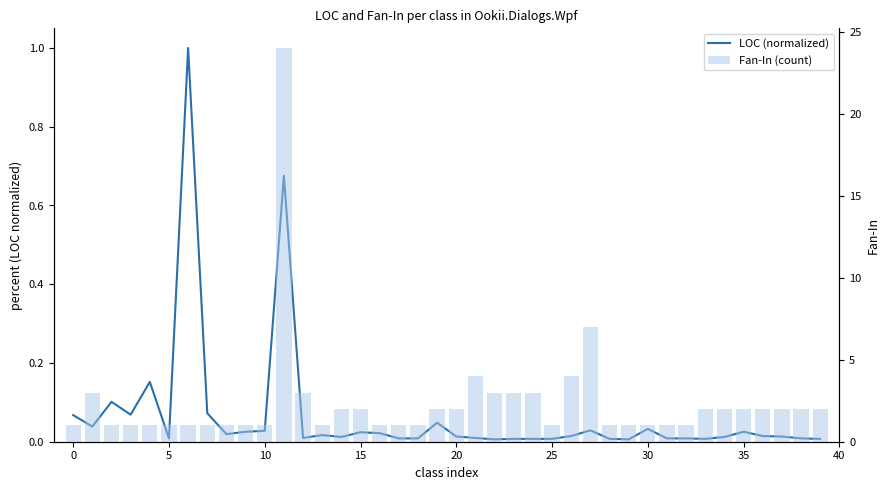

What is the maximum value for Fan-In (count)?

24.0